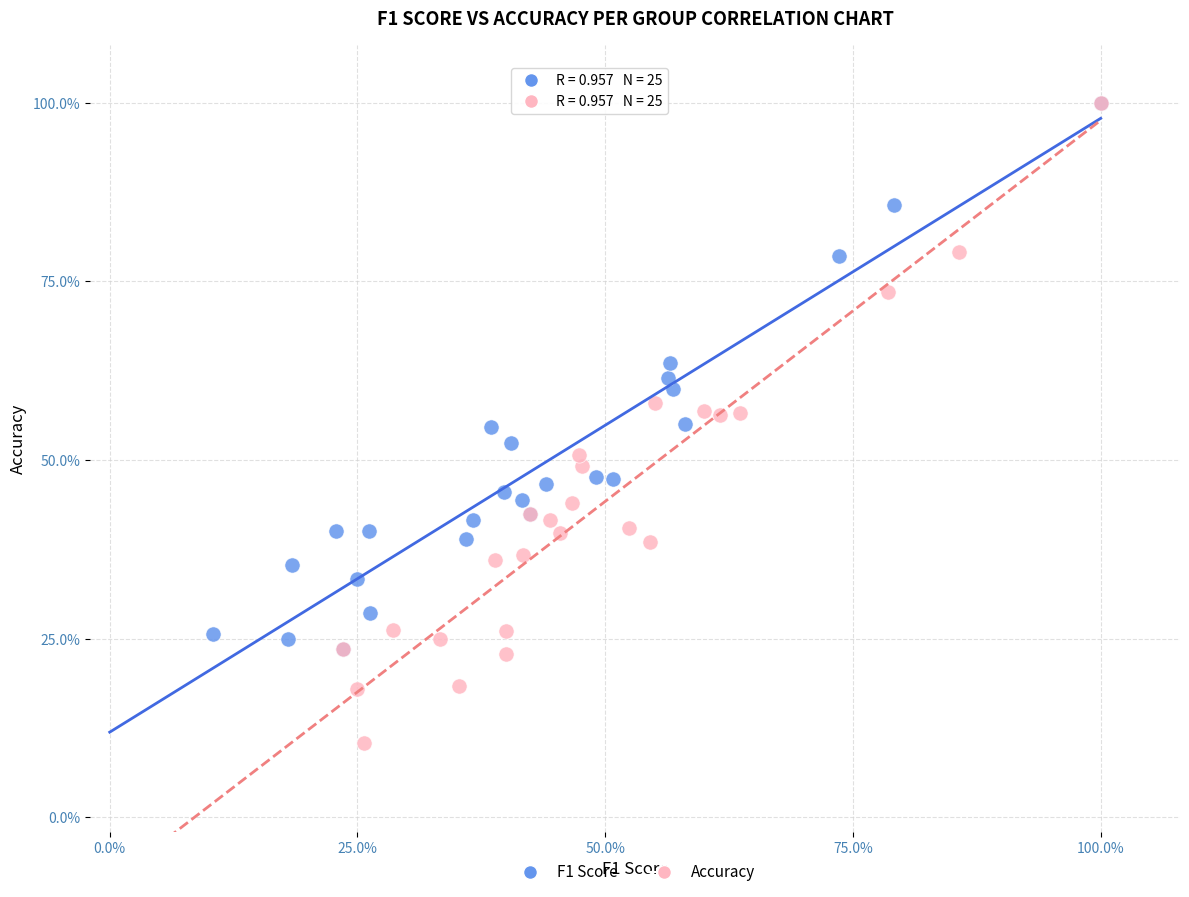

Which series contains the lowest Y value?

Accuracy